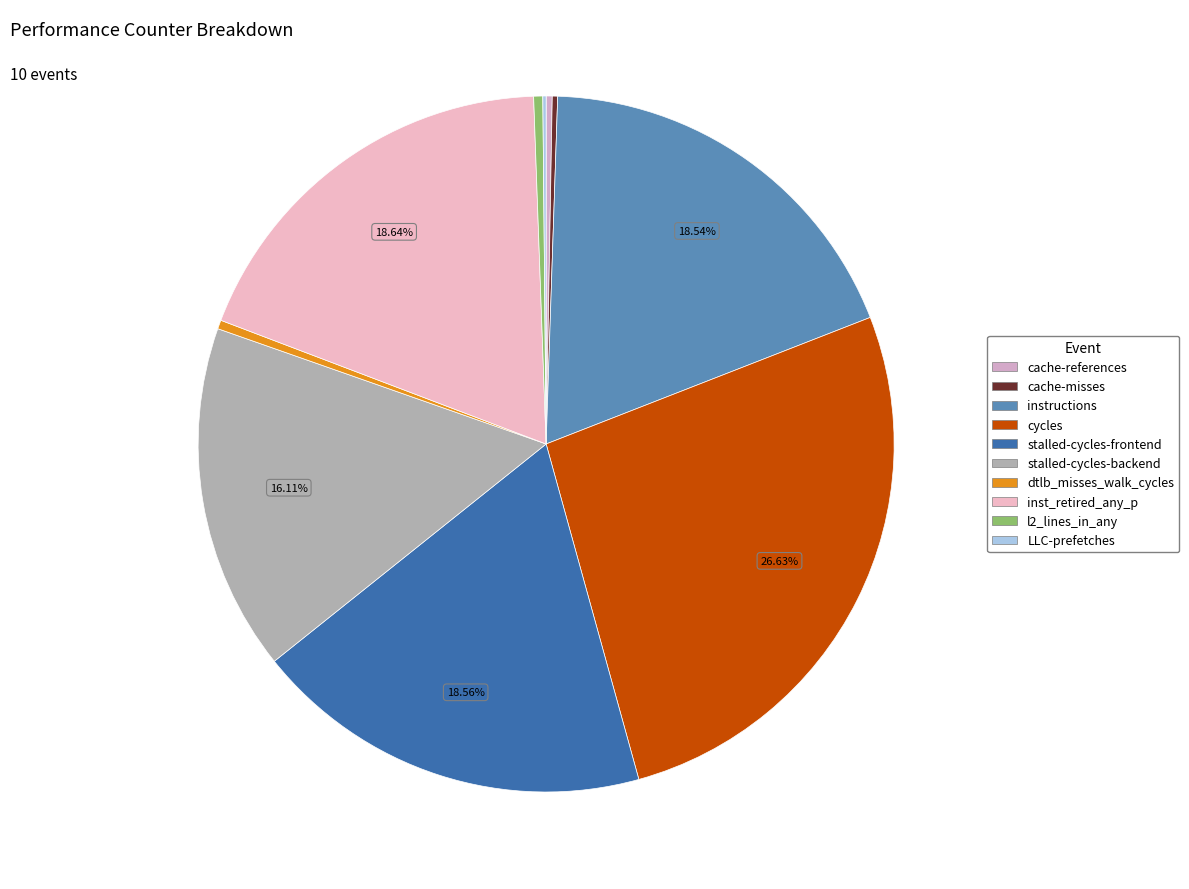

What is the largest slice in the pie chart?

cycles